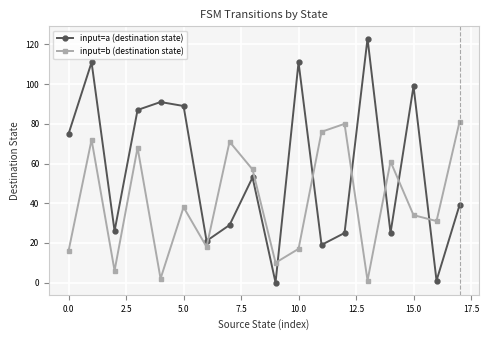

How many data points in input=a (destination state) are less than 53?

9